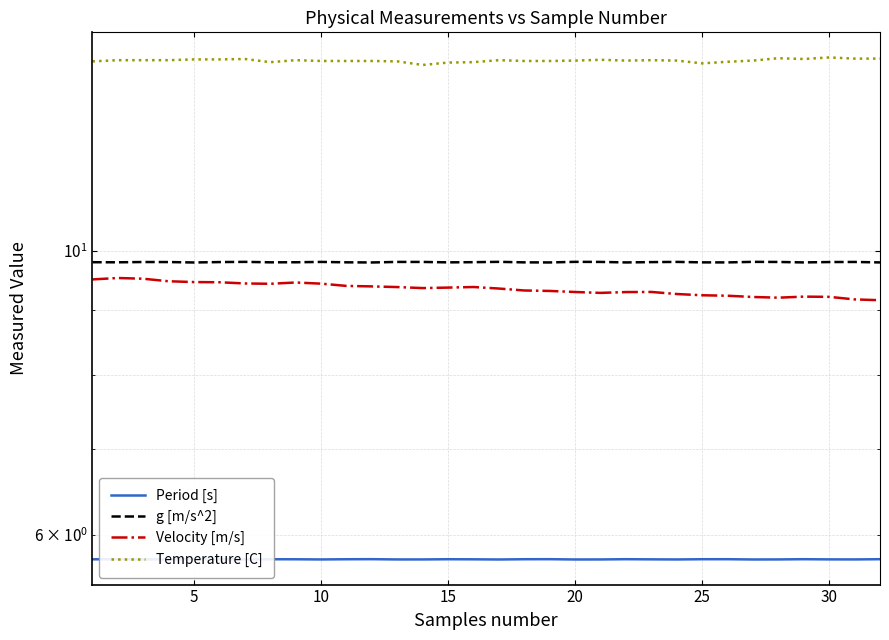

Where is the first local minimum for Period [s]?

10